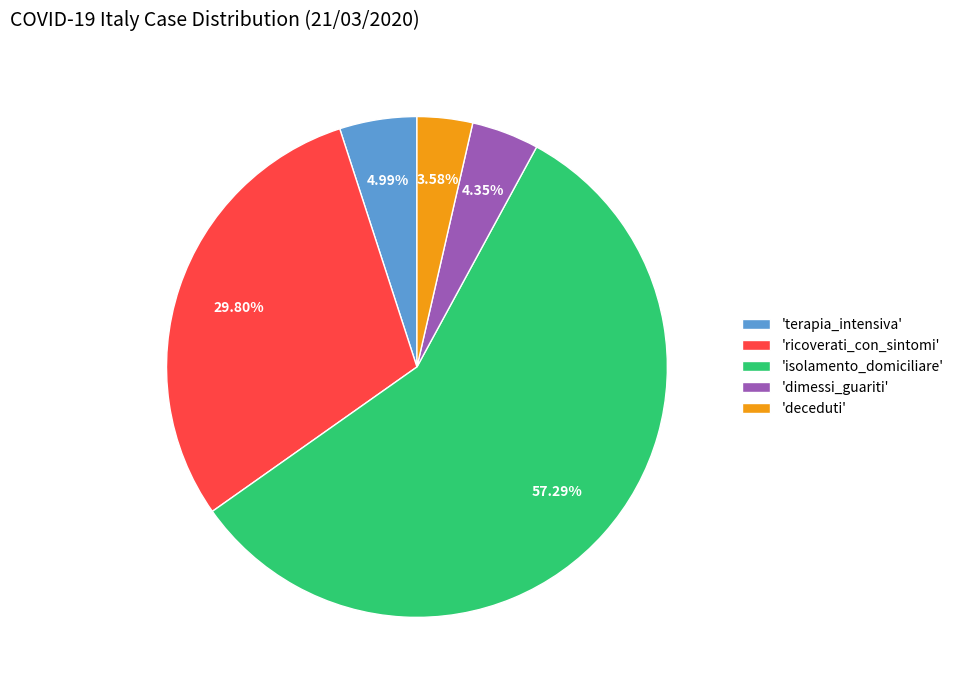

What is the smallest slice in the pie chart?

'deceduti'